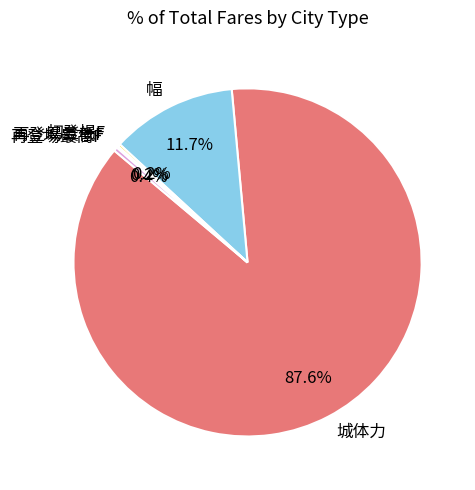

What is the total percentage of 城体力 and 再登場最高F?

87.9%